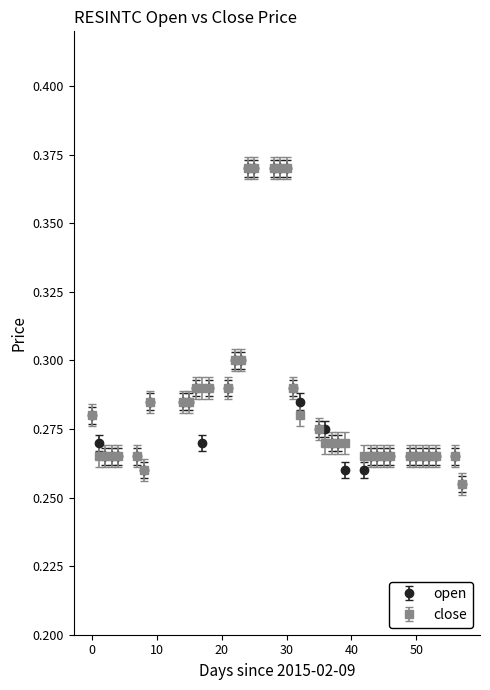

What are all the series names shown in the legend?

open, close